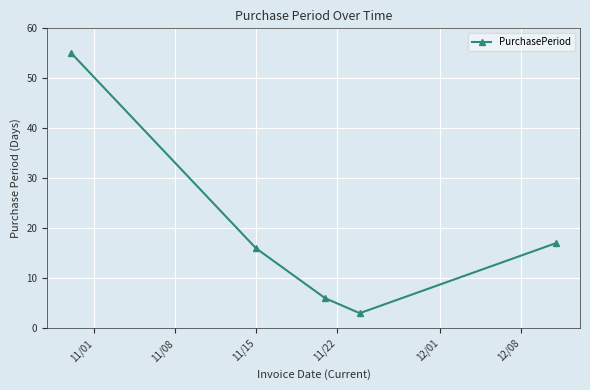

What is the value of the 1st point from the left?

55